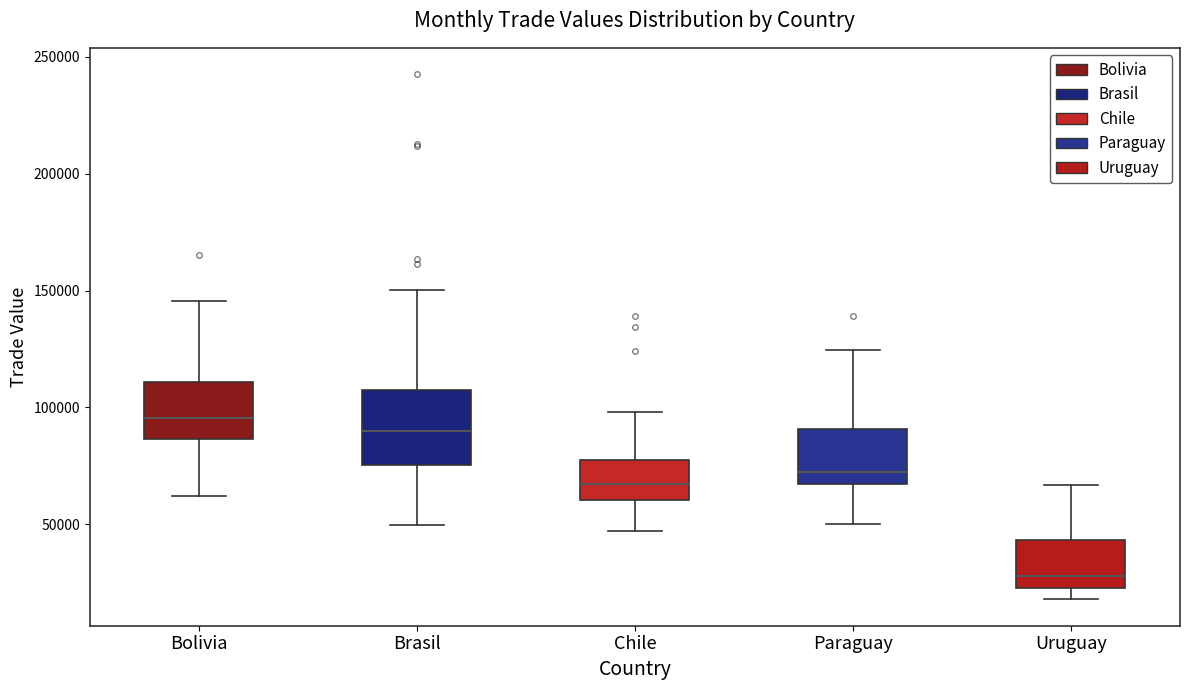

Which box's median line is the lowest?

Uruguay